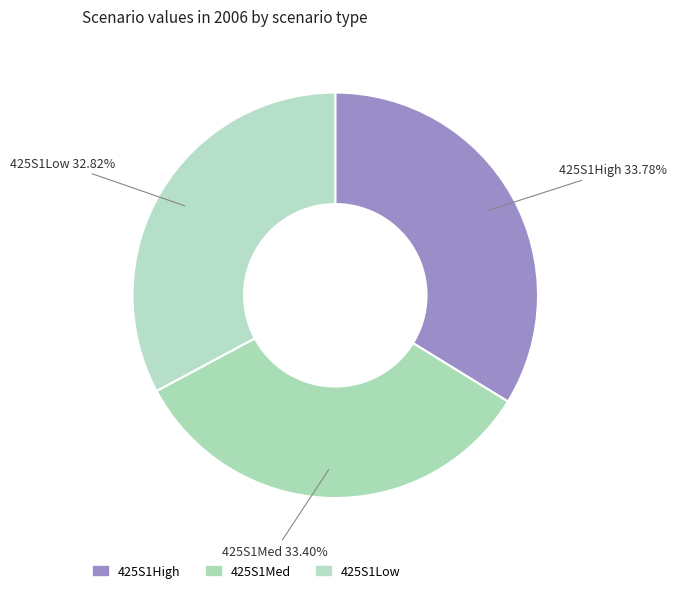

Which slice is the smallest?

425S1Low